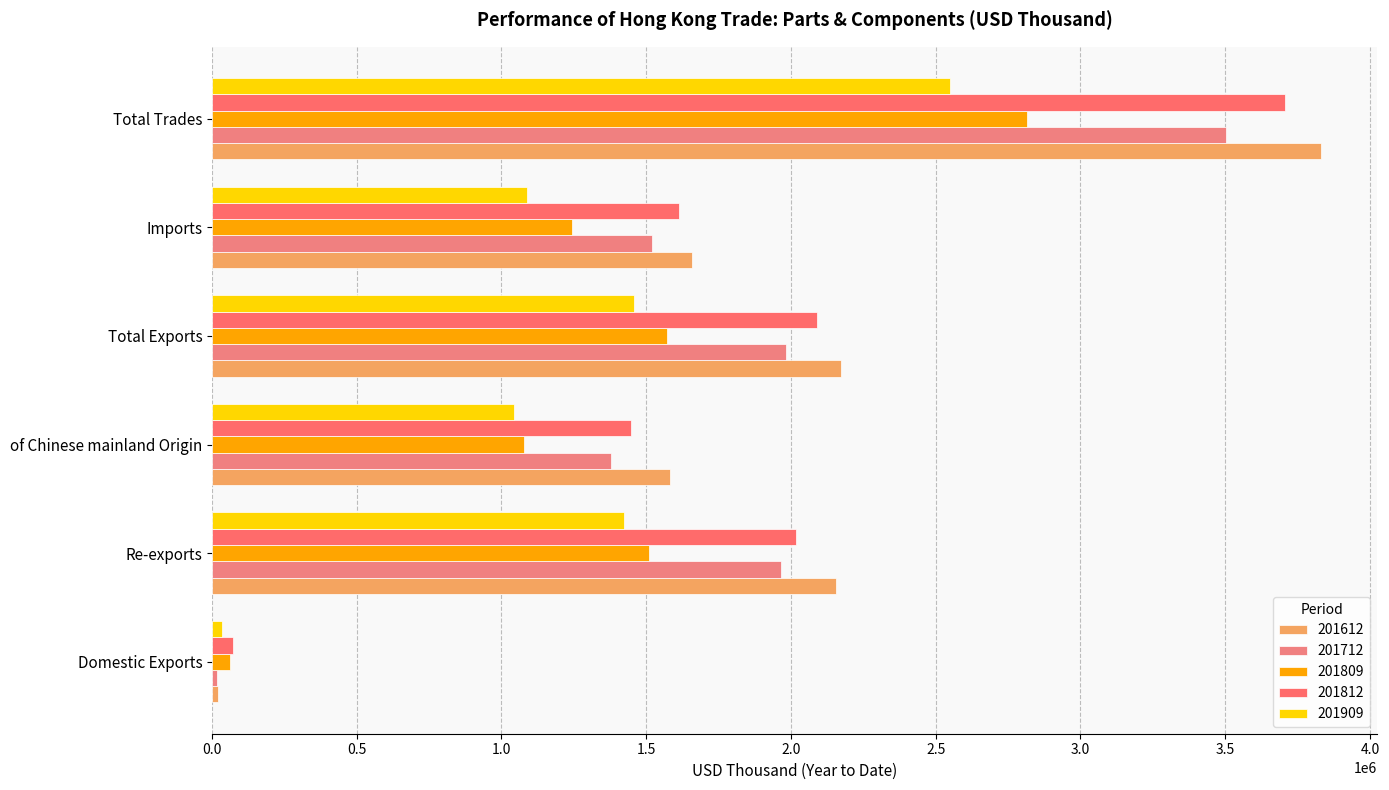

Rank the categories by 201712 value from highest to lowest.

Total Trades, Total Exports, Re-exports, Imports, of Chinese mainland Origin, Domestic Exports